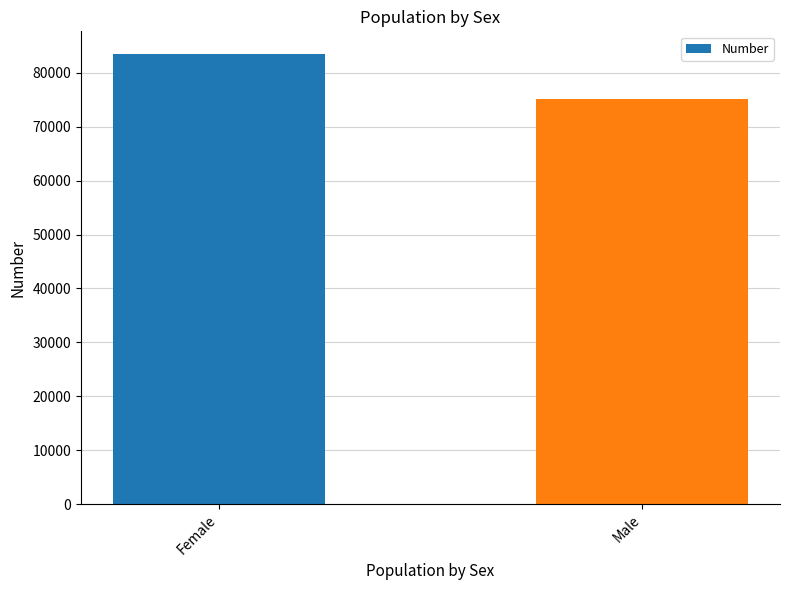

Count the number of data series in this chart.

1